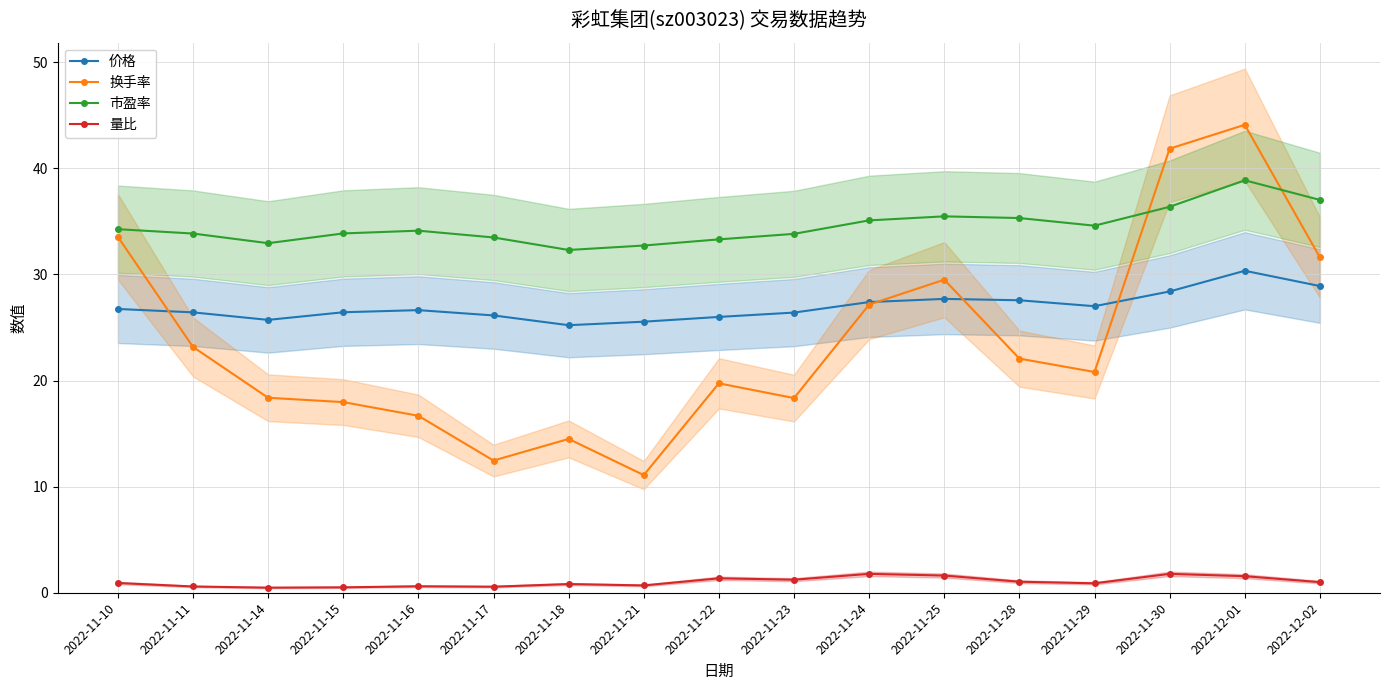

In 量比, how many points are higher than both neighbors (excluding endpoints)?

5